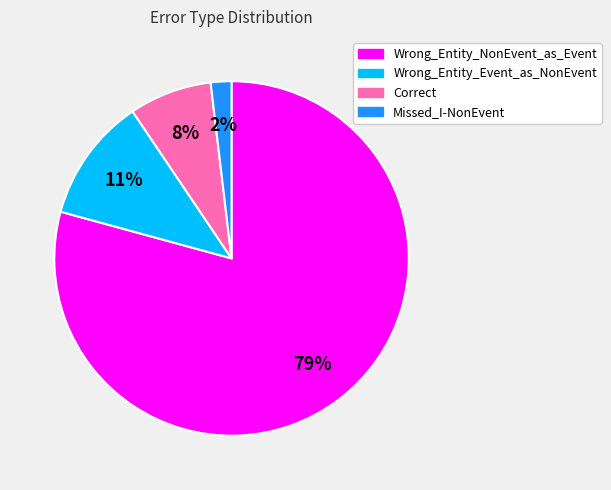

Between Wrong_Entity_NonEvent_as_Event and Wrong_Entity_Event_as_NonEvent, which is larger?

Wrong_Entity_NonEvent_as_Event